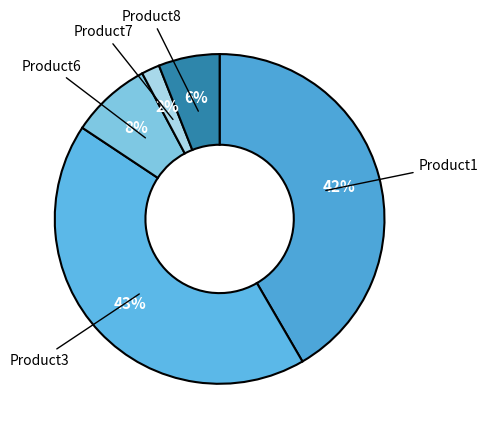

Count the number of slices in the pie.

5